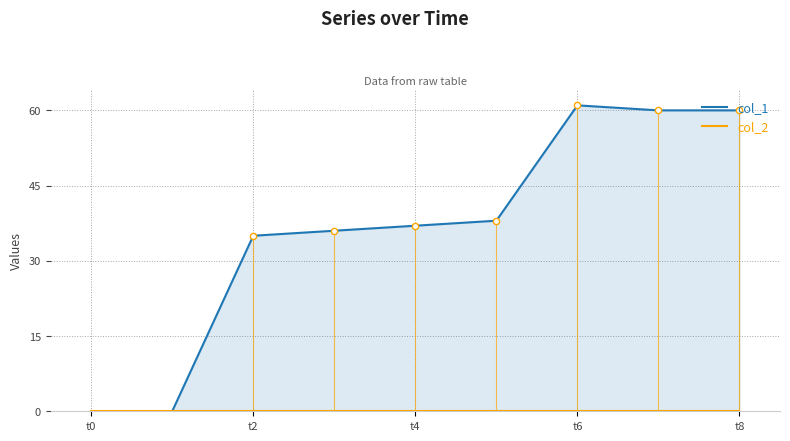

Which series has the largest total across all categories?

col_1